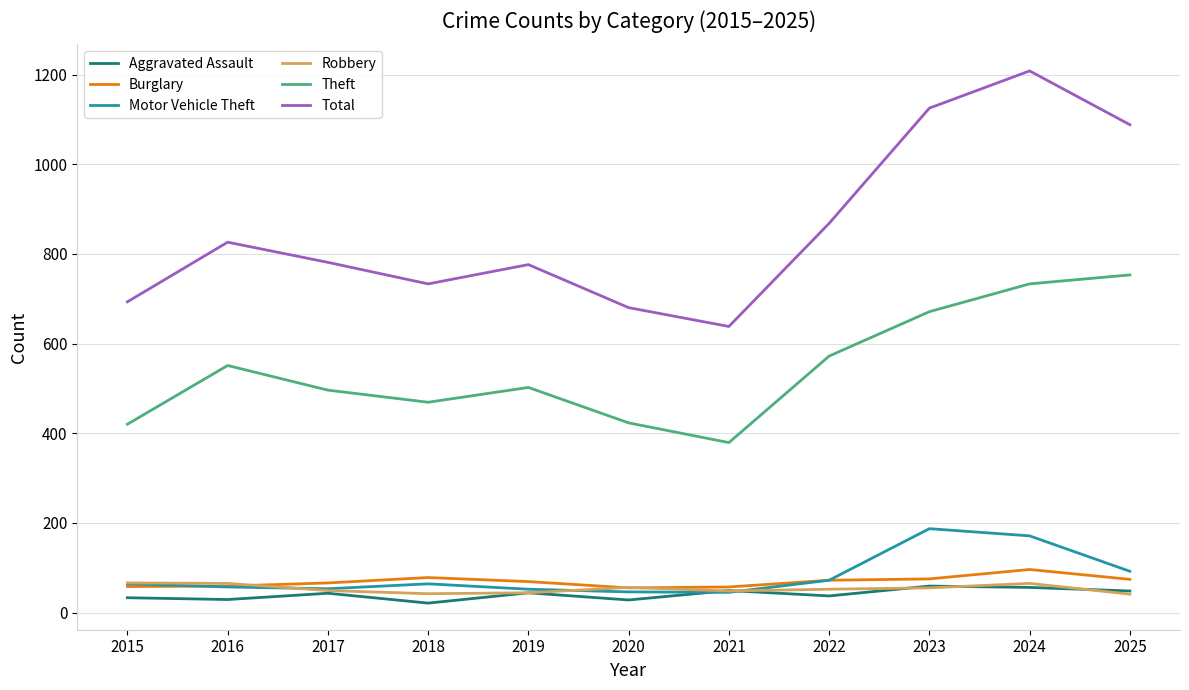

What are all the series names shown in the legend?

Aggravated Assault, Burglary, Motor Vehicle Theft, Robbery, Theft, Total